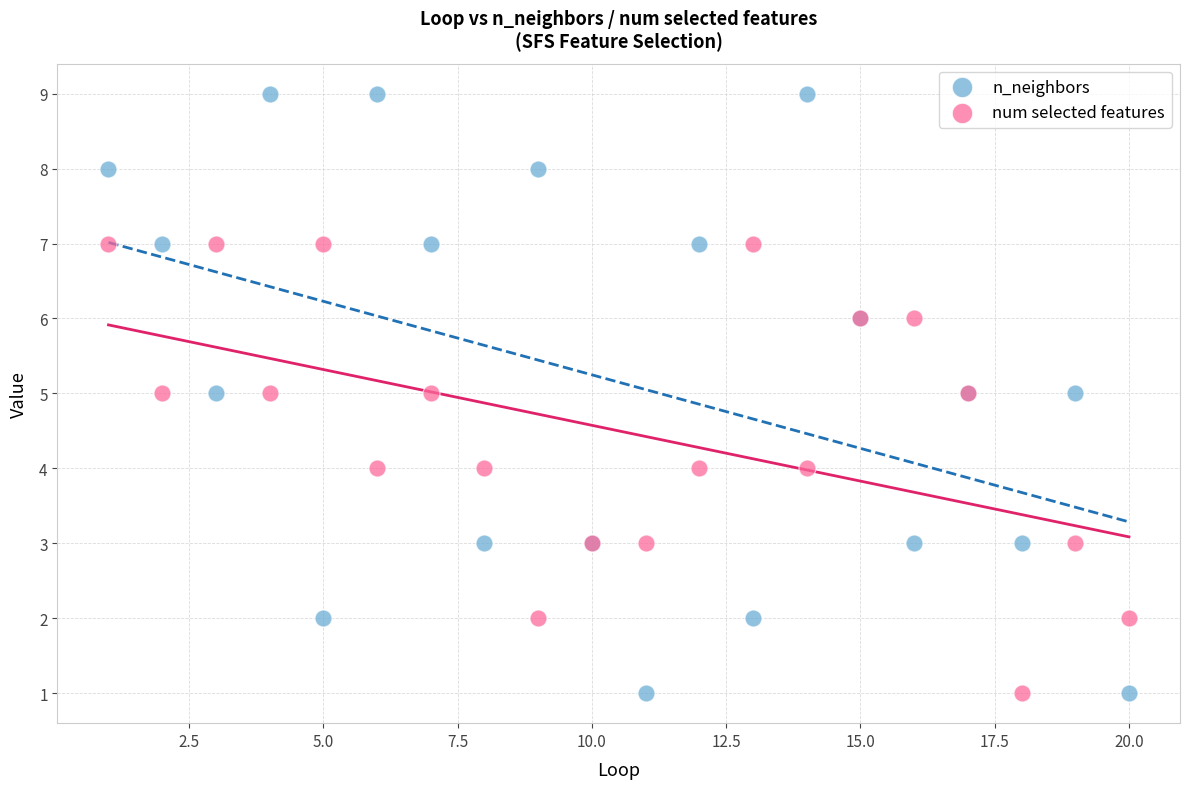

Which series contains the highest Y value?

n_neighbors